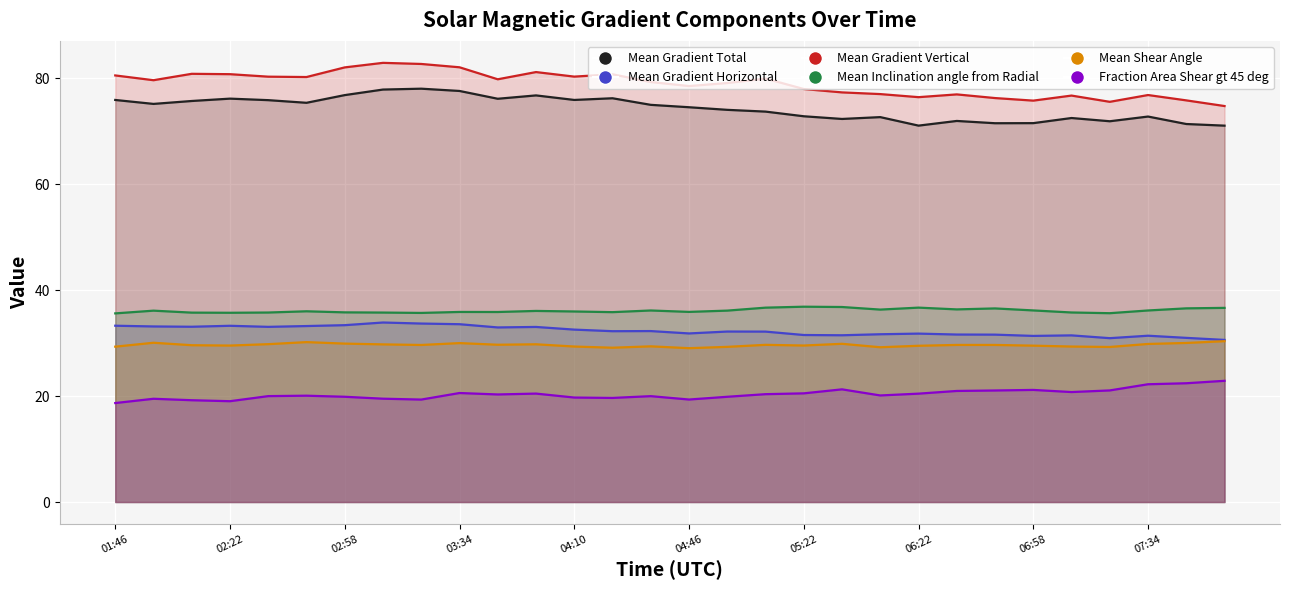

Reading left to right, extract all data points from this chart.

Mean Gradient Total: 75.9	75.1	75.7	76.1	75.9	75.4	76.8	77.9	78.0	77.6	76.1	76.8	75.9	76.2	75.0	74.5	74.0	73.7	72.8	72.3	72.7	71.0	71.9	71.5	71.5	72.5	71.9	72.8	71.4	71.0
Mean Gradient Horizontal: 33.3	33.1	33.1	33.3	33.1	33.2	33.4	33.9	33.7	33.6	33.0	33.0	32.5	32.2	32.3	31.8	32.2	32.2	31.5	31.5	31.7	31.8	31.6	31.6	31.4	31.5	30.9	31.4	31.0	30.6
Mean Gradient Vertical: 80.5	79.6	80.8	80.8	80.3	80.2	82.0	82.9	82.7	82.1	79.8	81.2	80.3	80.7	79.3	78.5	79.1	79.9	78.0	77.3	77.0	76.4	76.9	76.2	75.8	76.7	75.5	76.8	75.8	74.7
Mean Inclination angle from Radial: 35.6	36.1	35.7	35.7	35.8	36.0	35.8	35.8	35.7	35.9	35.9	36.1	36.0	35.8	36.2	35.9	36.1	36.7	36.9	36.8	36.3	36.7	36.4	36.5	36.2	35.8	35.6	36.2	36.6	36.6
Mean Shear Angle: 29.3	30.1	29.6	29.5	29.8	30.2	29.9	29.8	29.6	30.0	29.7	29.8	29.4	29.1	29.4	29.0	29.3	29.7	29.5	29.9	29.2	29.5	29.7	29.6	29.5	29.3	29.3	29.8	30.0	30.4
Fraction Area Shear gt 45 deg: 18.7	19.5	19.2	19.0	20.0	20.1	19.9	19.5	19.3	20.6	20.3	20.5	19.7	19.6	20.0	19.3	19.9	20.4	20.5	21.3	20.1	20.5	21.0	21.1	21.2	20.8	21.1	22.2	22.4	22.9